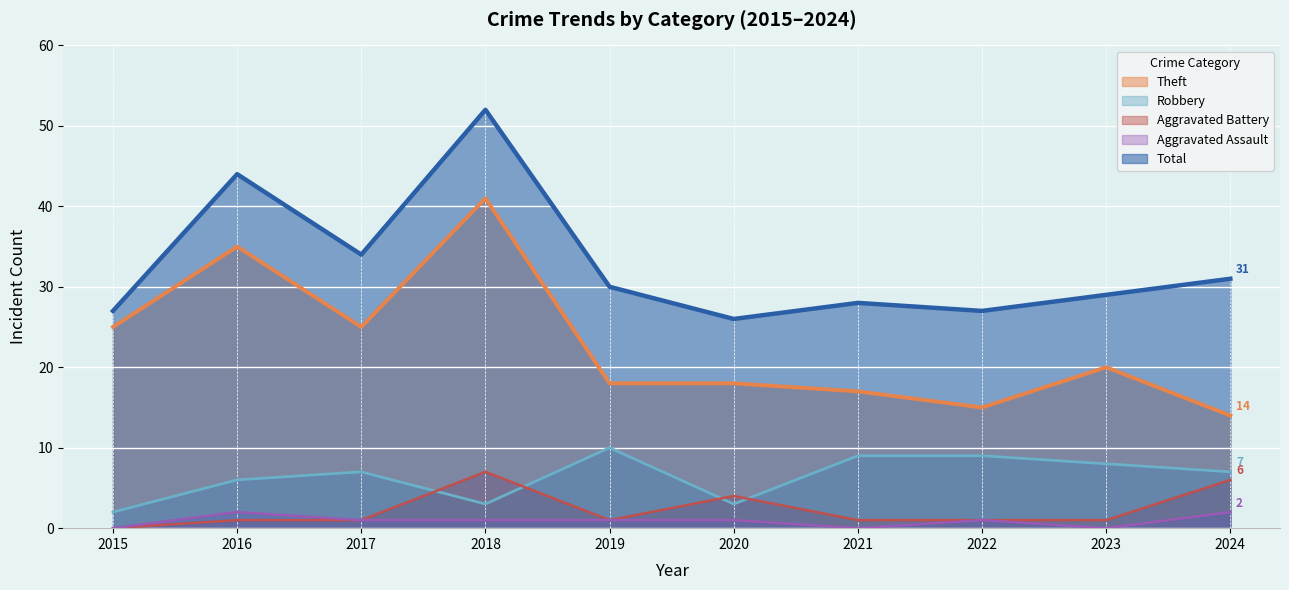

Count the Aggravated Battery values in the range 1 to 4.

7